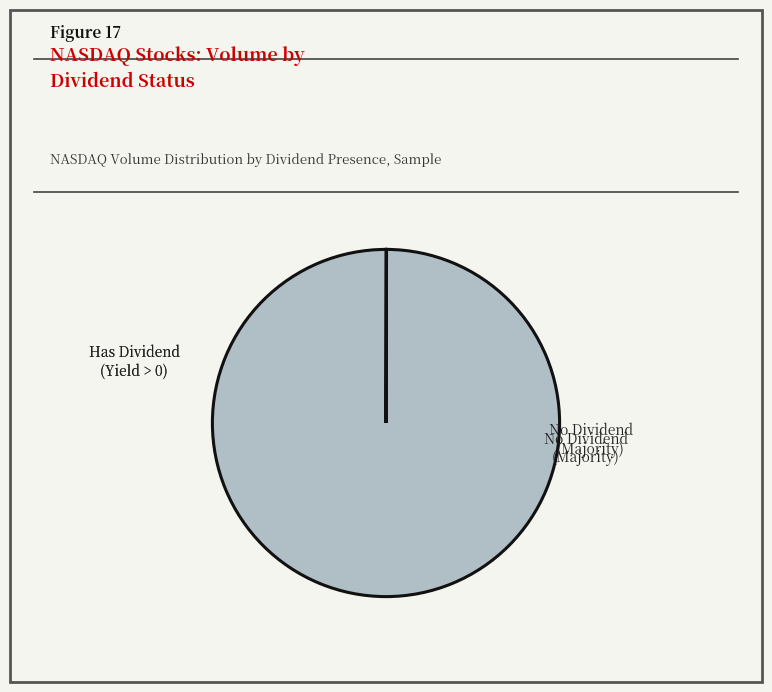

What is the majority slice?

No Dividend